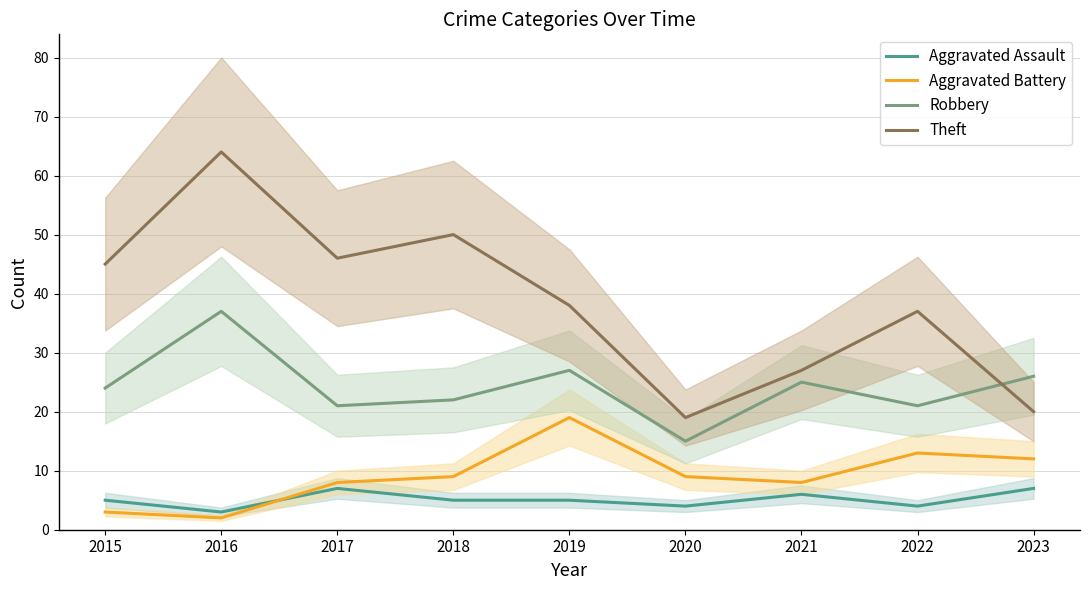

True or false: Aggravated Assault and Robbery cross at least once.

False